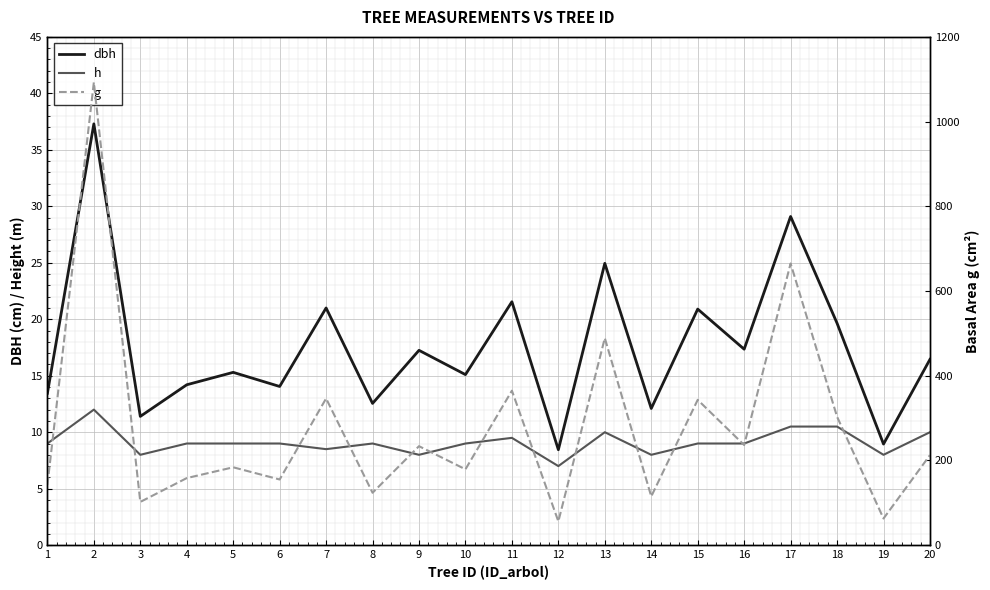

Count the number of data series in this chart.

3